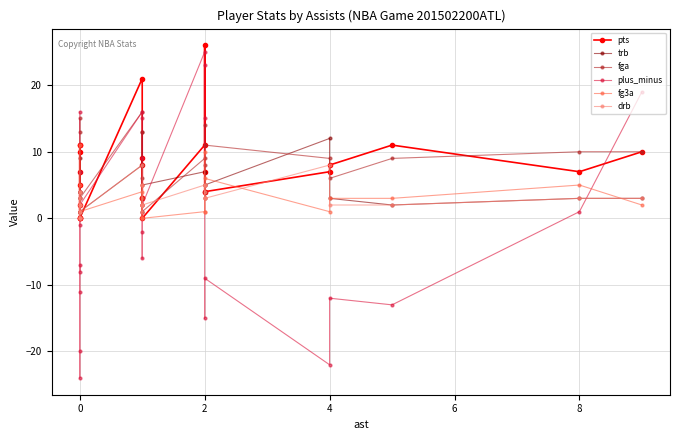

Is it true that drb equals 1 at 22?

False